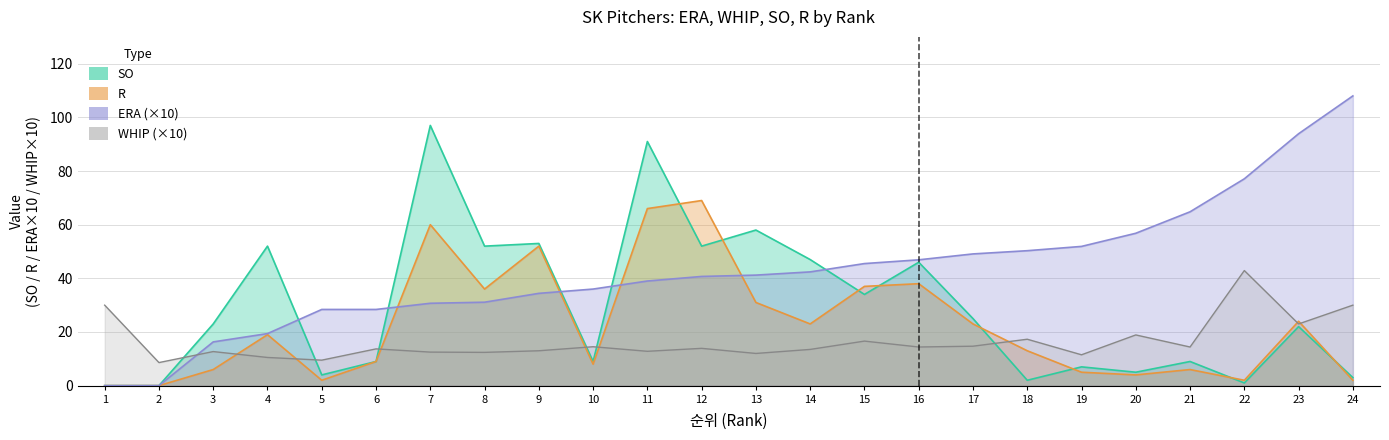

What are all the series names shown in the legend?

ERA, WHIP, SO, R